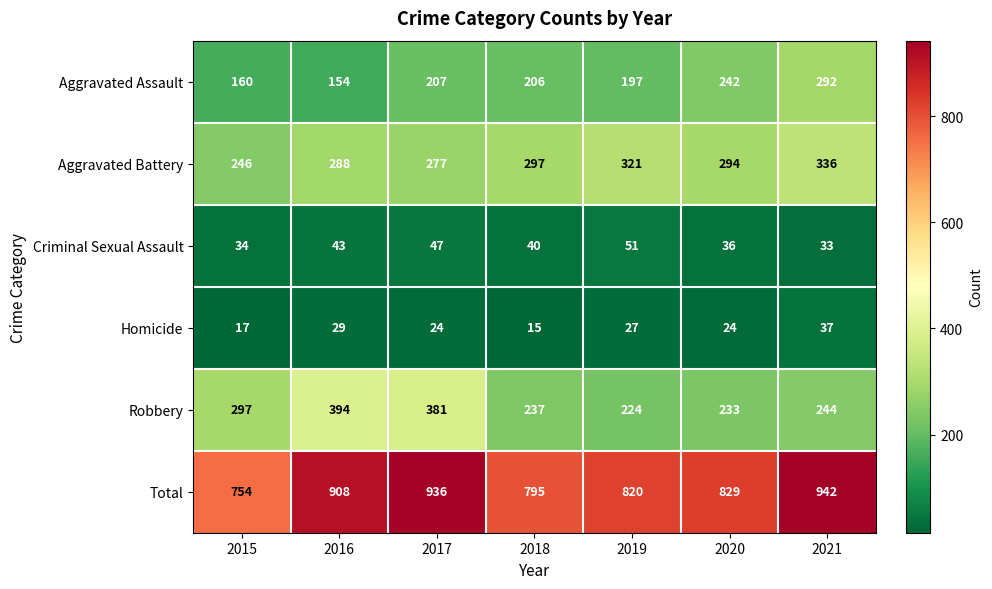

True or false: Criminal Sexual Assault has a value of 40 at 2018.

True